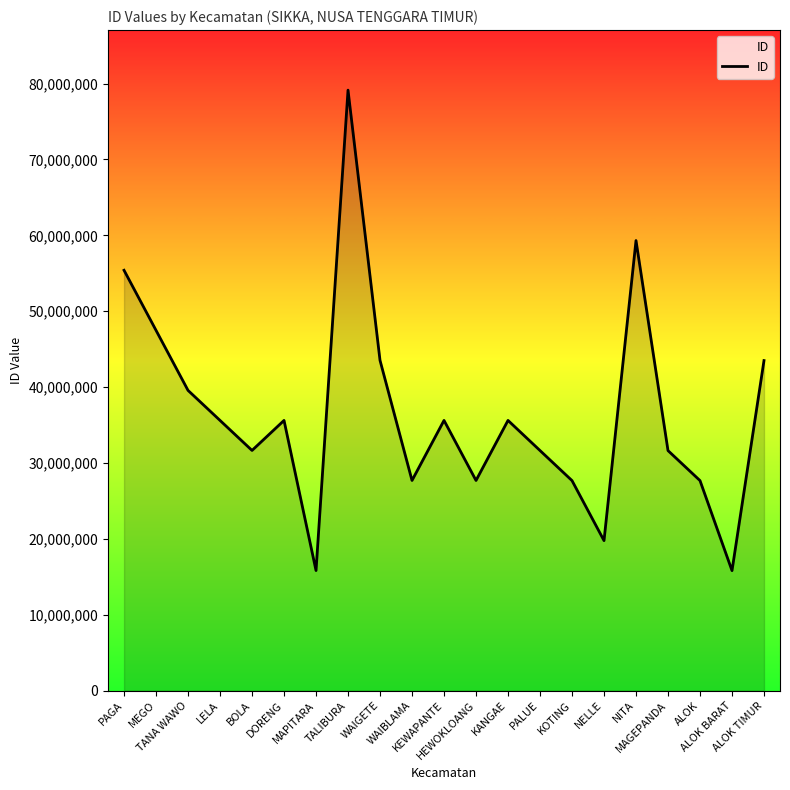

What is the greatest value displayed?

79137336